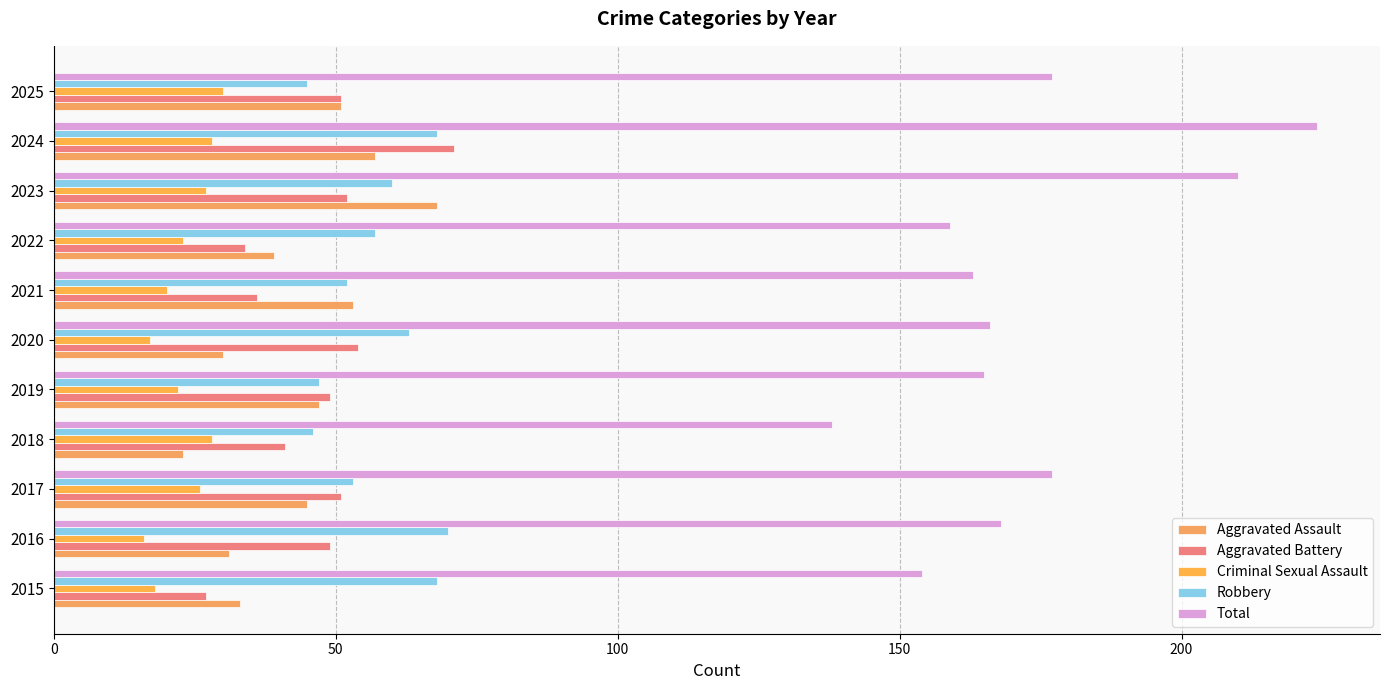

What is the value of the Total bar at the 7th from the left?

163